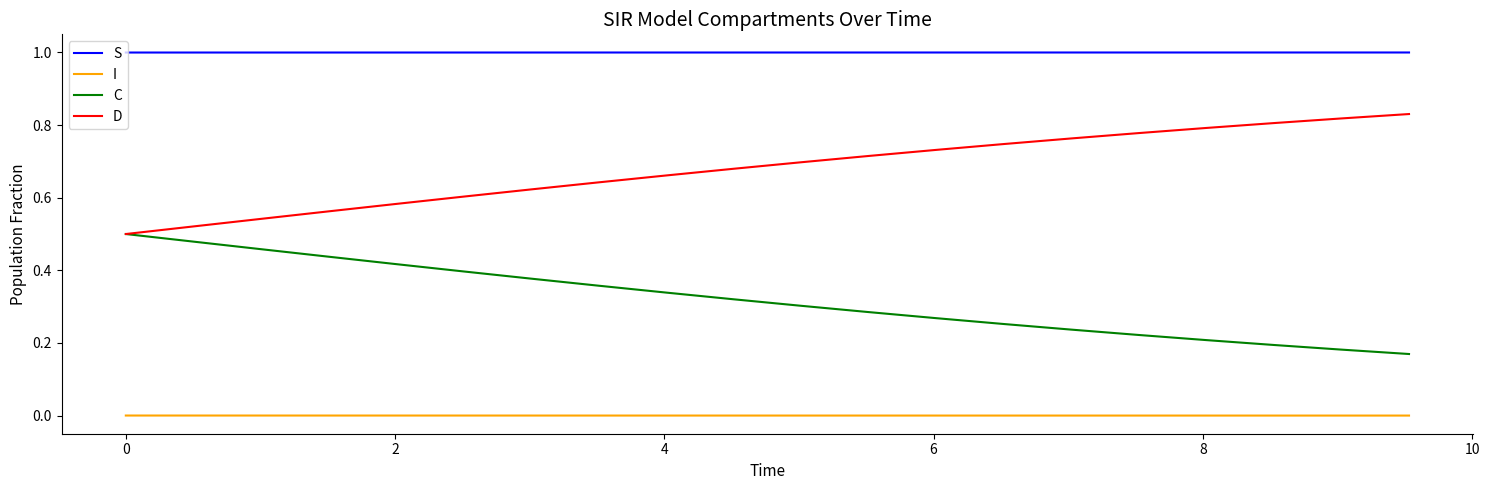

Which series has the largest total across all categories?

S